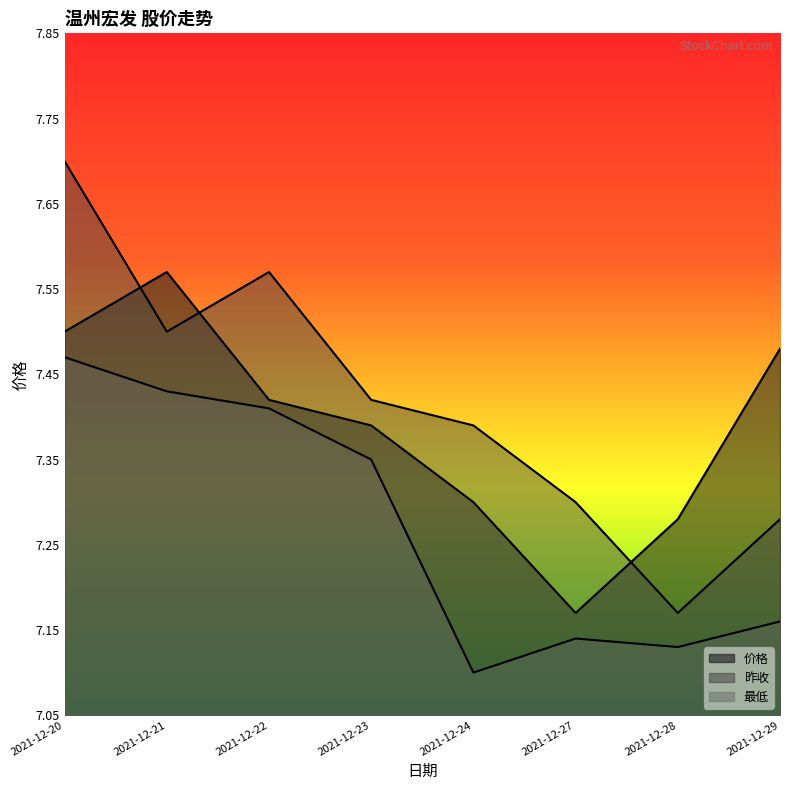

Rank the series by their average value, from lowest to highest.

最低, 价格, 昨收